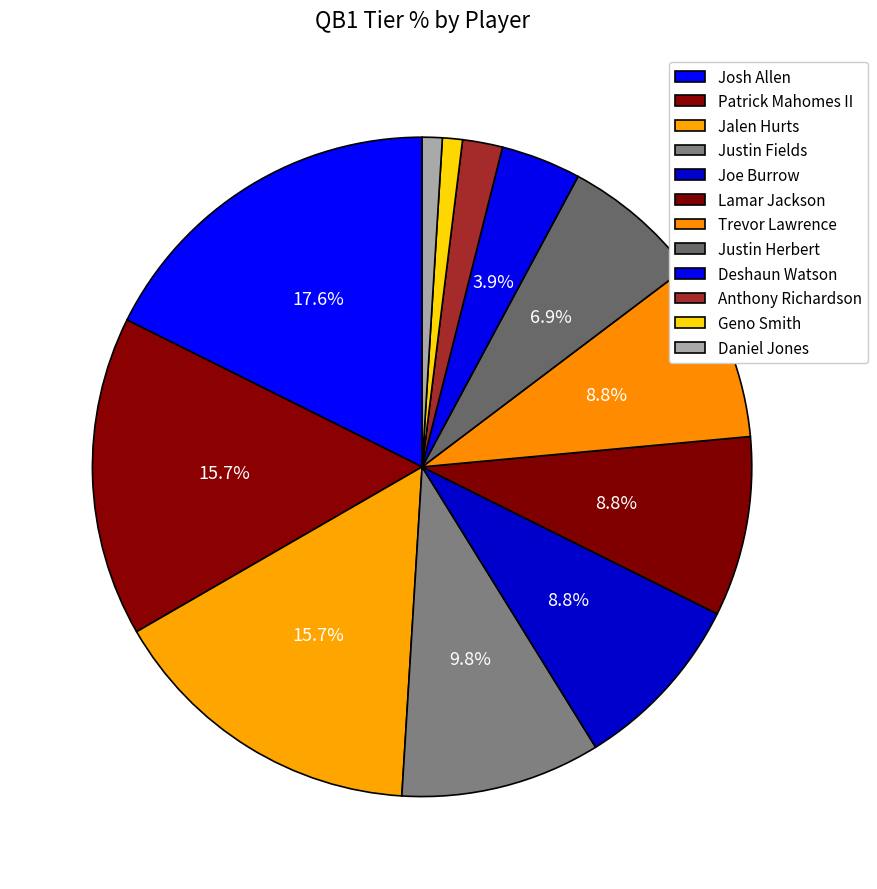

How many segments does this pie chart have?

12